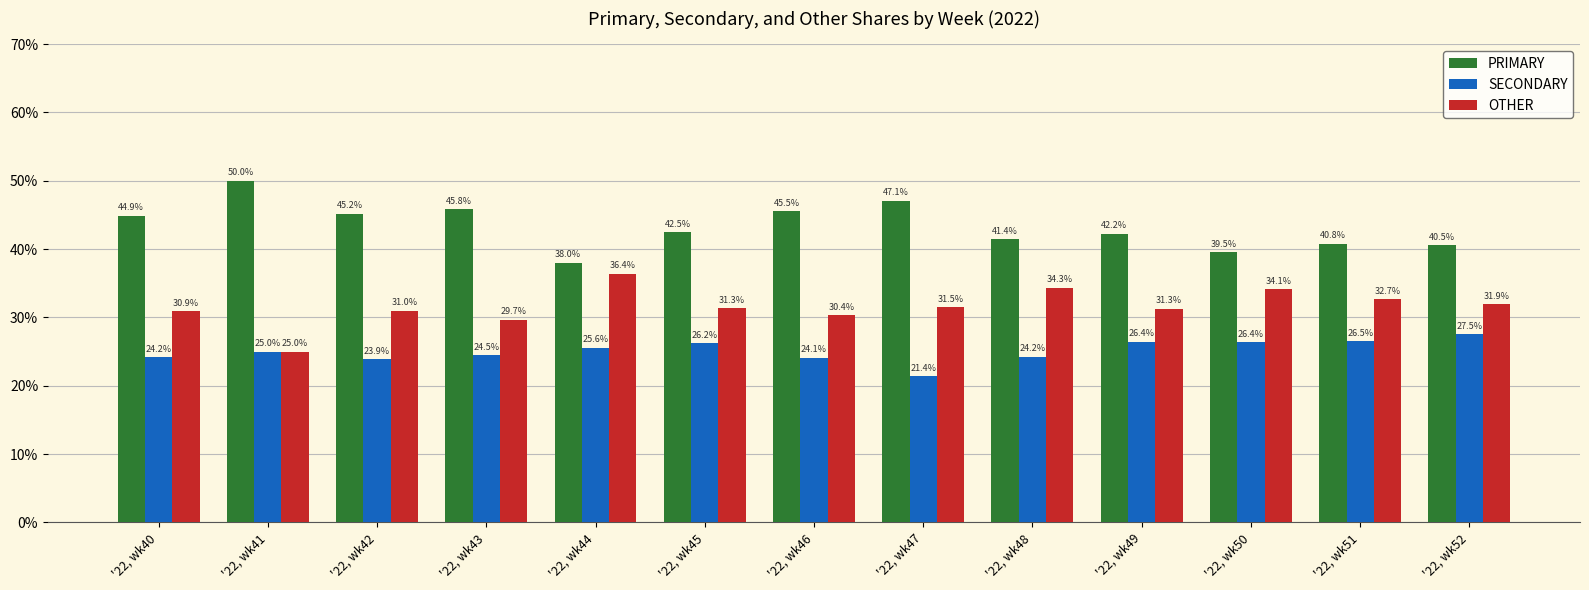

Is the value of PRIMARY at '22, wk49 greater than the value of SECONDARY at '22, wk49?

Yes